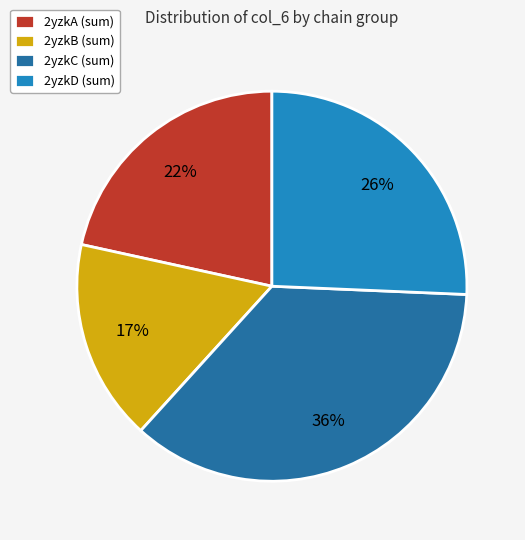

Which category has the smallest portion of the pie?

2yzkB (sum)